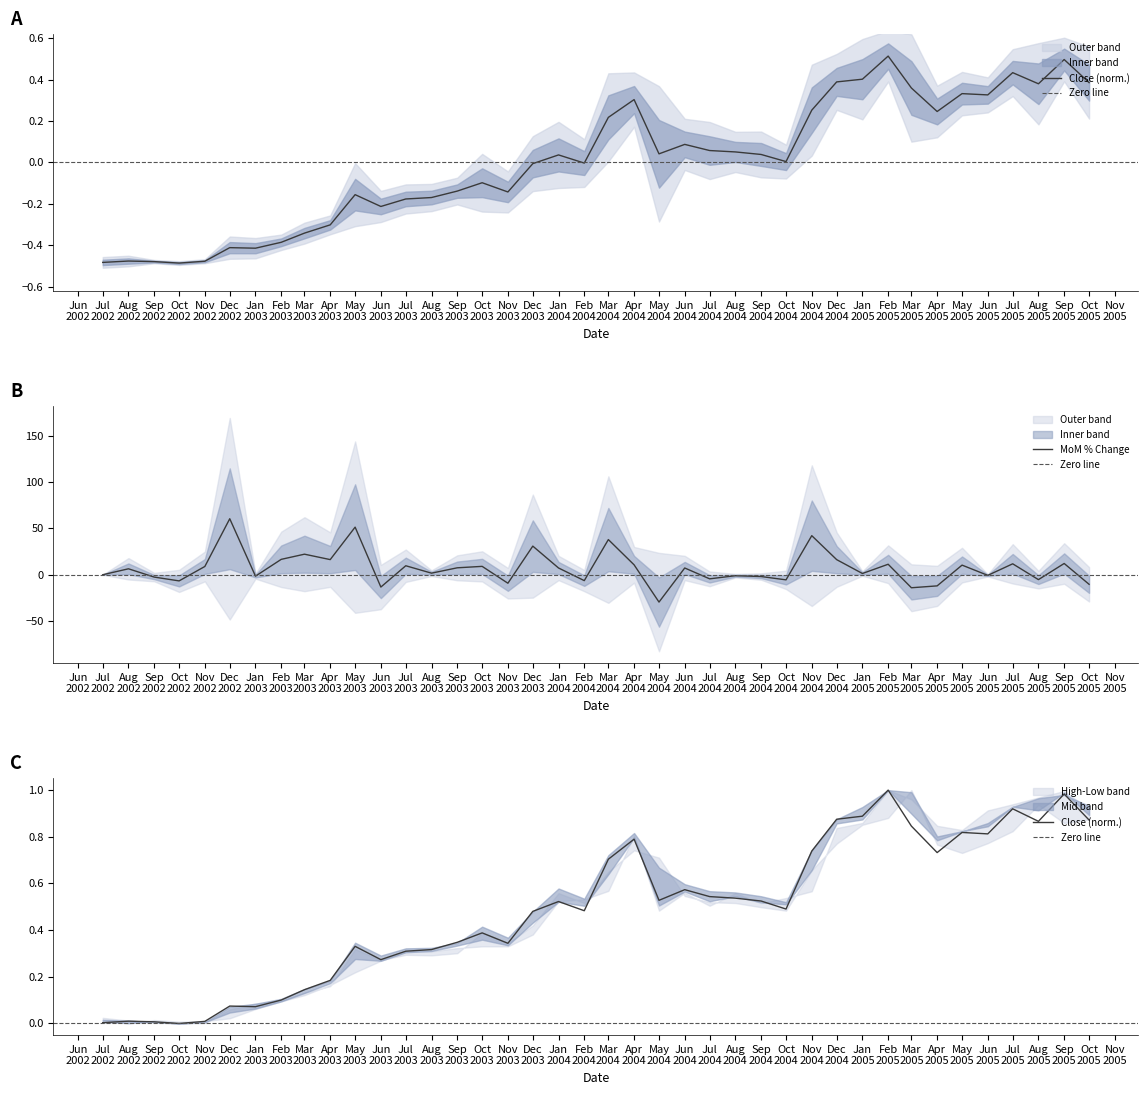

How many values in High are above zero?

39